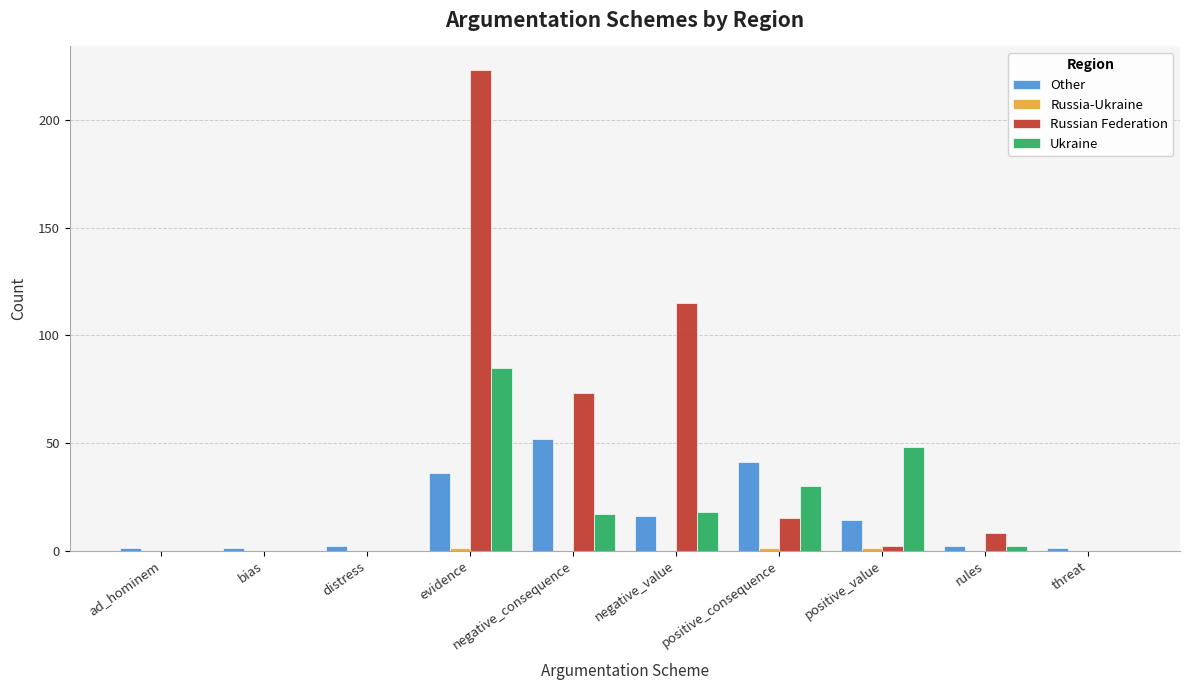

Where is Russian Federation nearest to the value 111?

negative_value